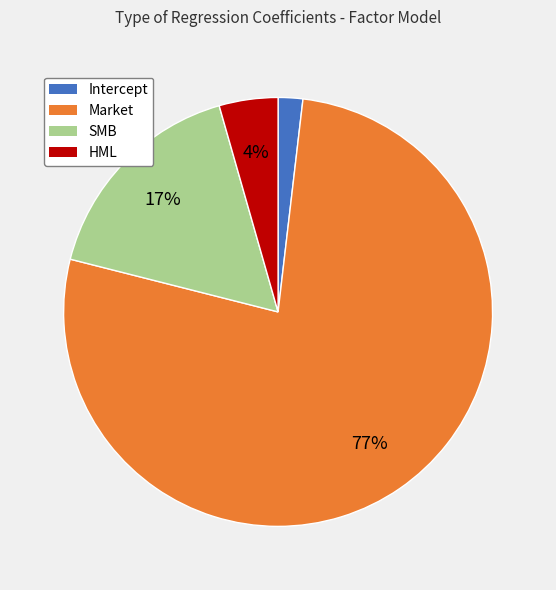

To the nearest percent, what is the combined percentage of Intercept and Market?

79%